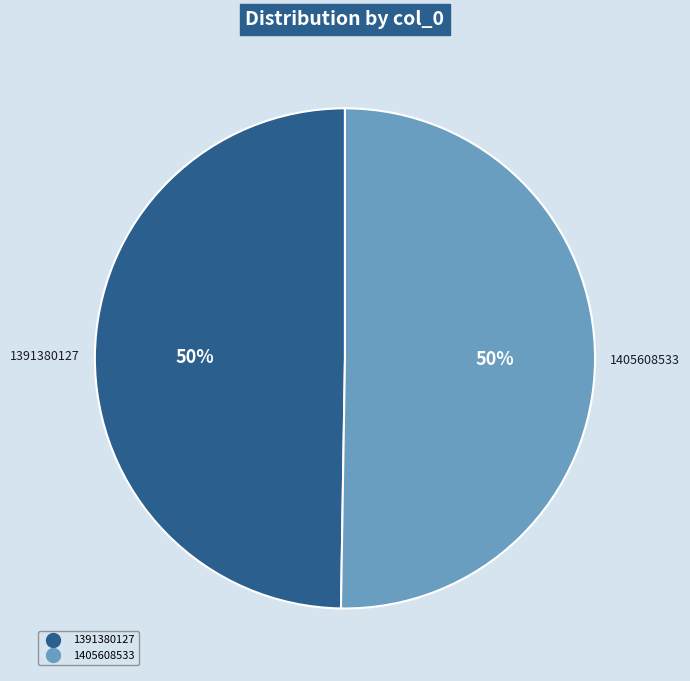

To the nearest percent, what is the average slice percentage?

50%